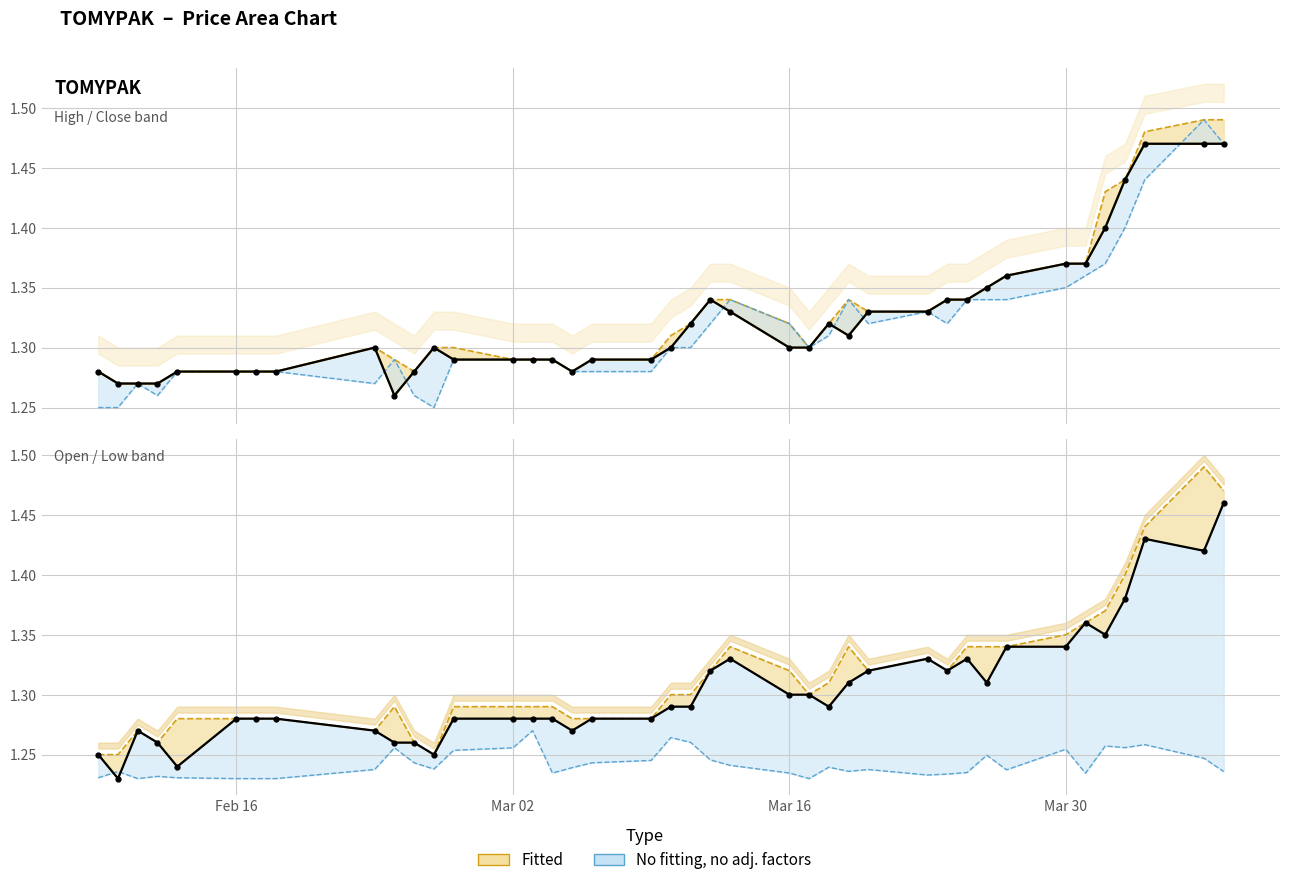

At which label is high closest to 1?

2015-02-10